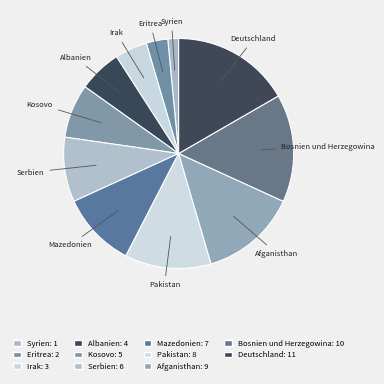

Count the number of slices in the pie.

11